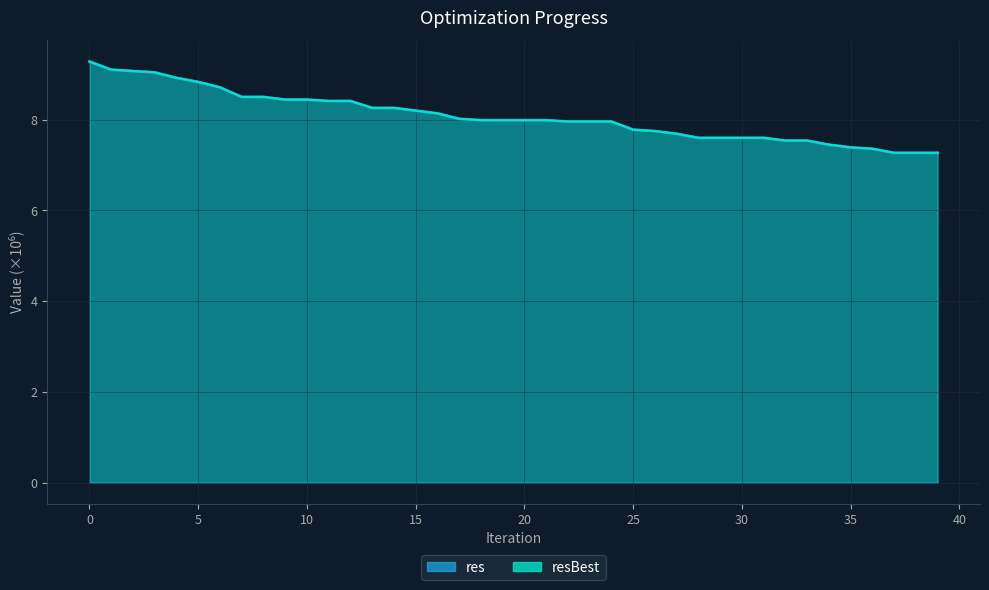

Reading right to left, list all the values displayed in this chart.

res: 7.3	7.3	7.3	7.4	7.4	7.4	7.5	7.5	7.6	7.6	7.6	7.6	7.7	7.7	7.8	8.0	8.0	8.0	8.0	8.0	8.0	8.0	8.0	8.1	8.2	8.3	8.3	8.4	8.4	8.4	8.4	8.5	8.5	8.7	8.8	8.9	9.0	9.1	9.1	9.3
resBest: 7.3	7.3	7.3	7.4	7.4	7.4	7.5	7.5	7.6	7.6	7.6	7.6	7.7	7.7	7.8	8.0	8.0	8.0	8.0	8.0	8.0	8.0	8.0	8.1	8.2	8.3	8.3	8.4	8.4	8.4	8.4	8.5	8.5	8.7	8.8	8.9	9.0	9.1	9.1	9.3